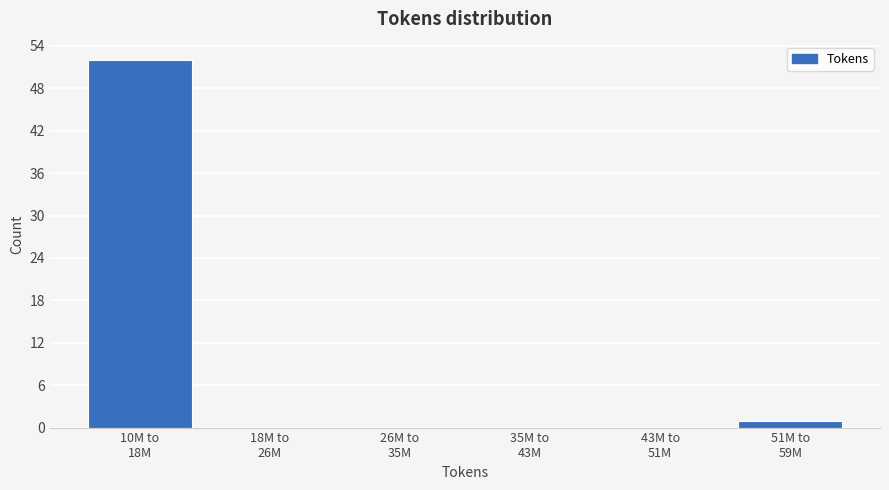

What is the greatest value displayed?

52